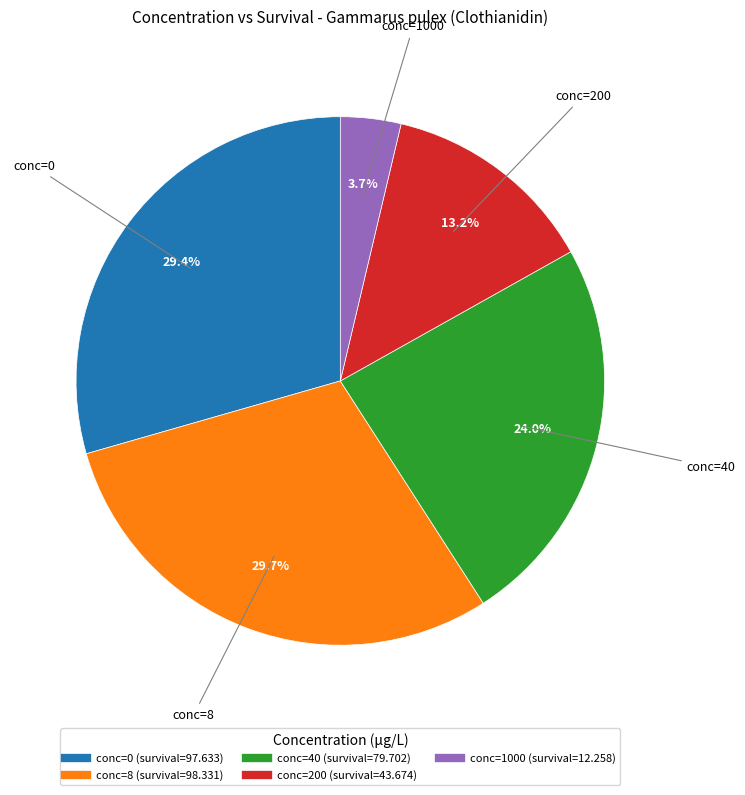

Does any single category account for the majority?

No